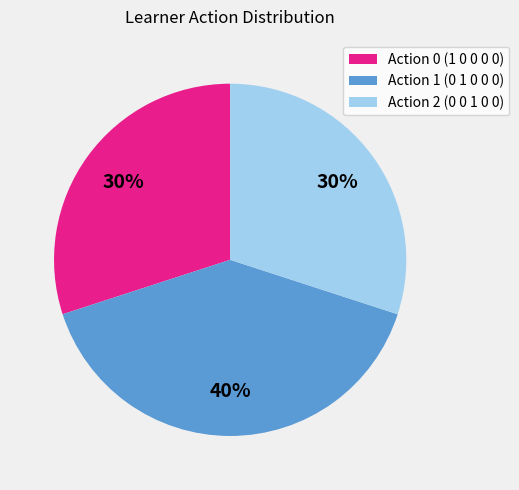

To the nearest percent, what is the average slice percentage?

33%